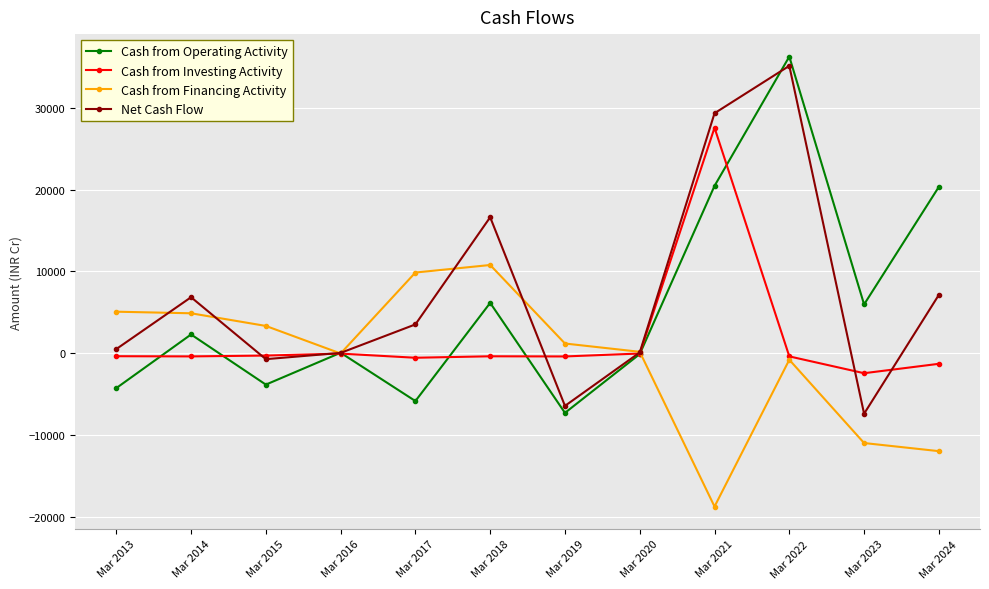

Which series has the largest range (max minus min)?

Cash from Operating Activity